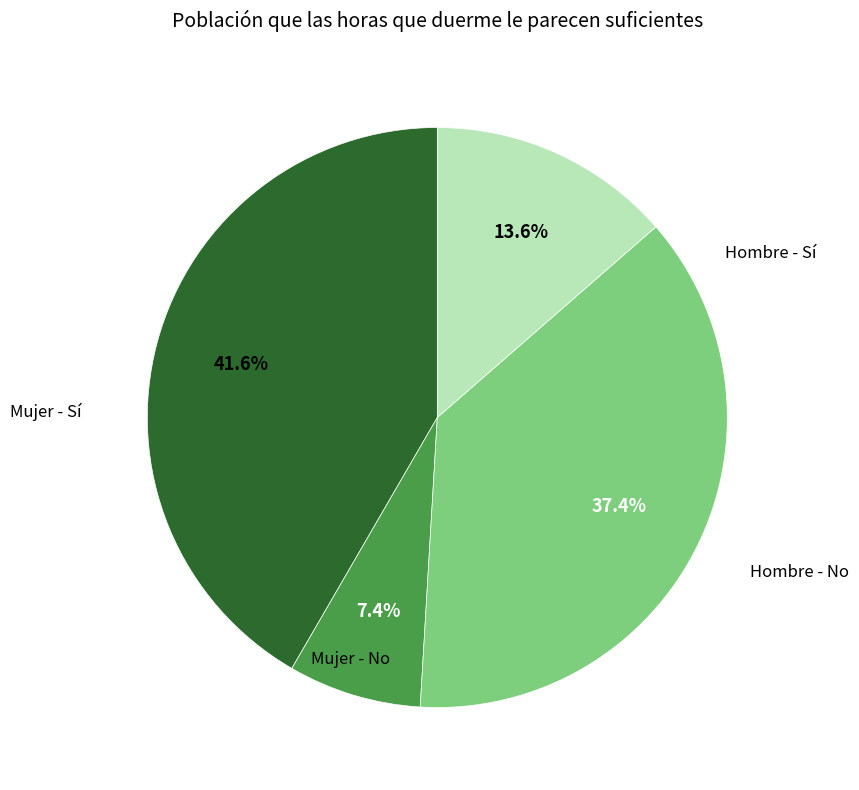

Count the number of slices in the pie.

4